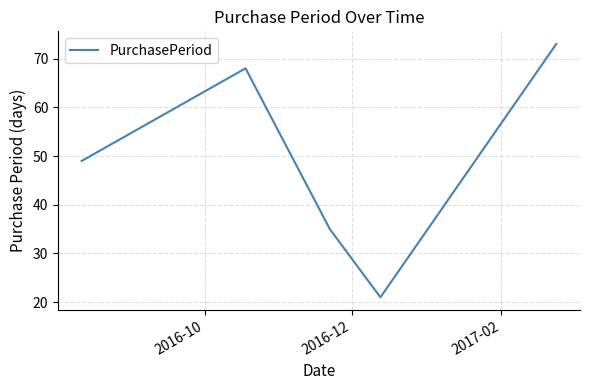

What is the difference between the maximum and minimum values?

52